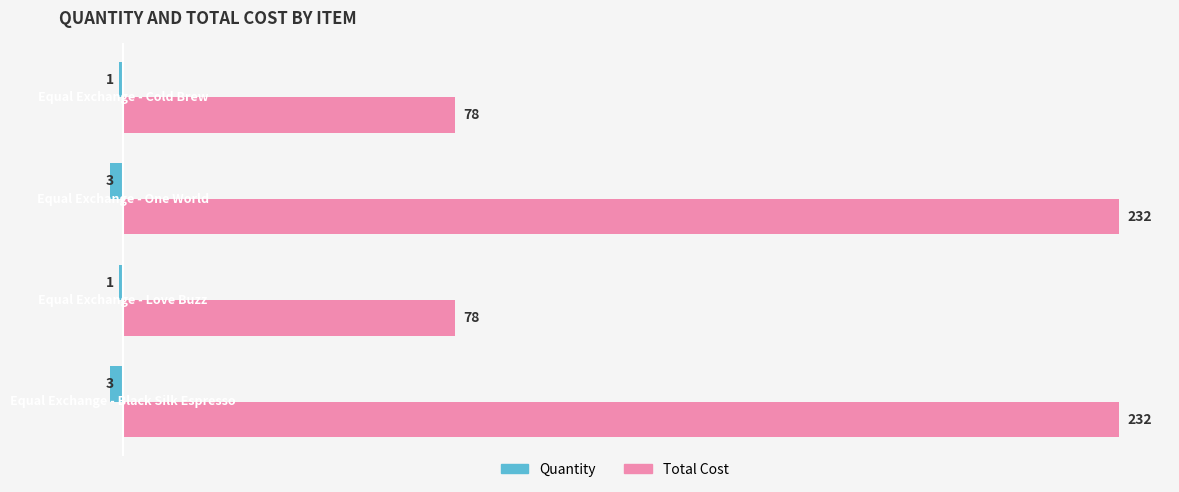

What are all the series names shown in the legend?

Quantity, Total Cost